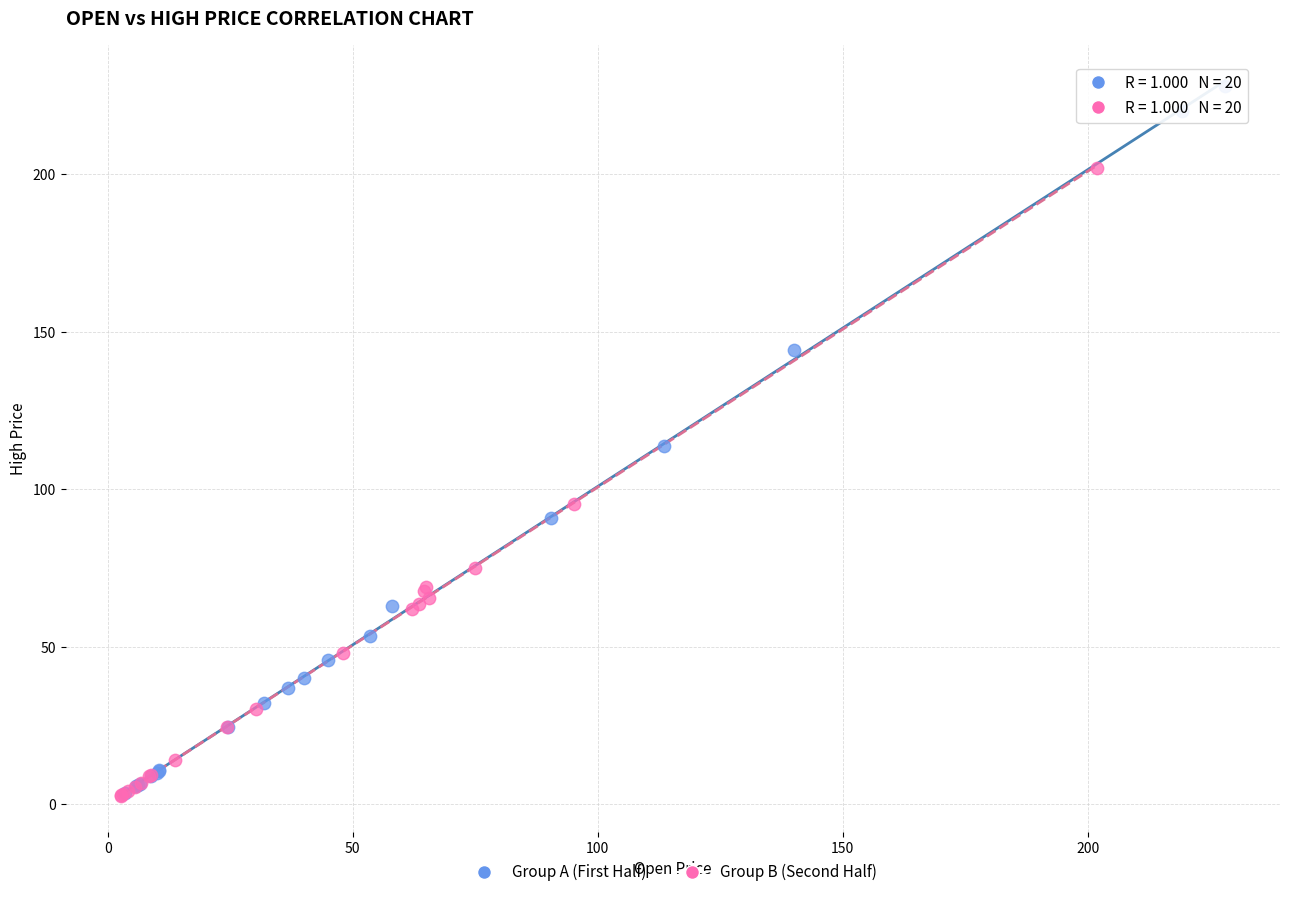

Which series reaches the maximum Y coordinate?

Group A (First Half)